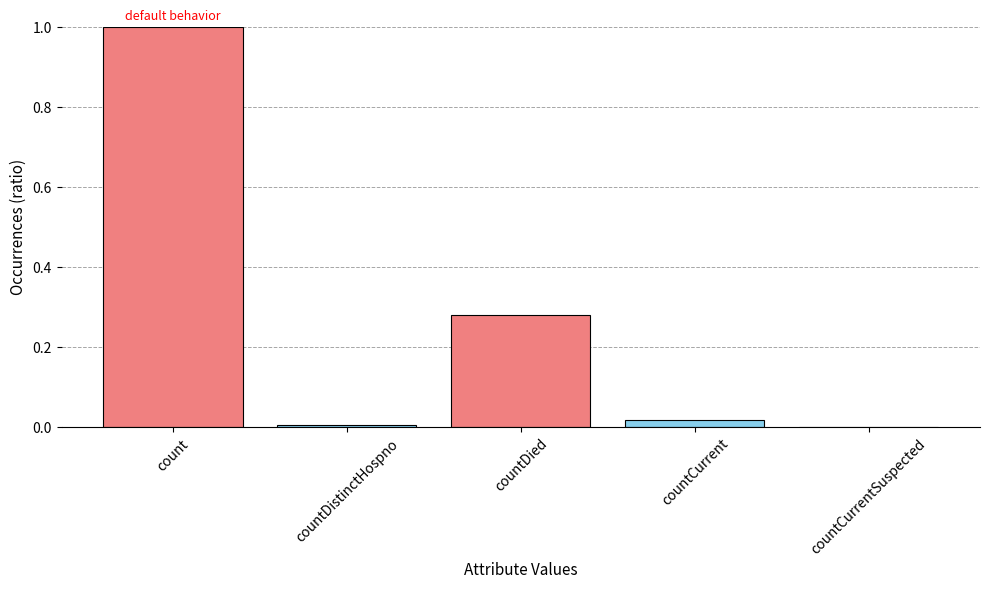

Read the value at count.

1.0